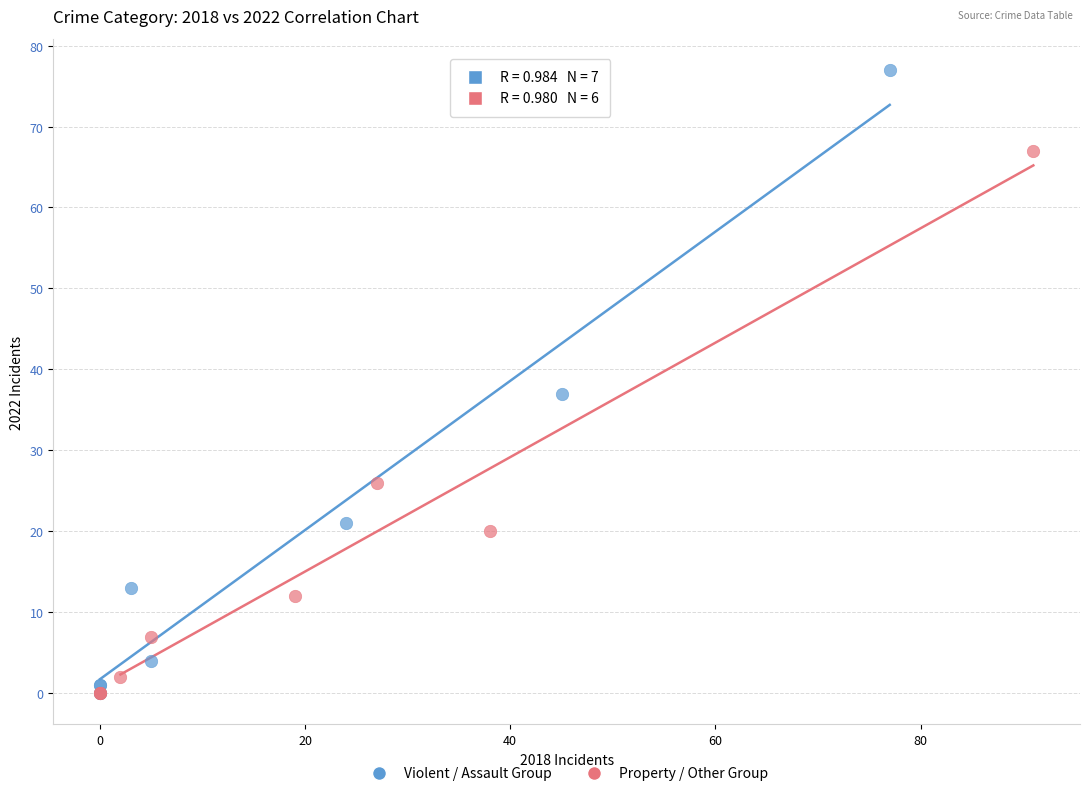

Which series has the largest Y range (max minus min)?

Violent / Assault Group